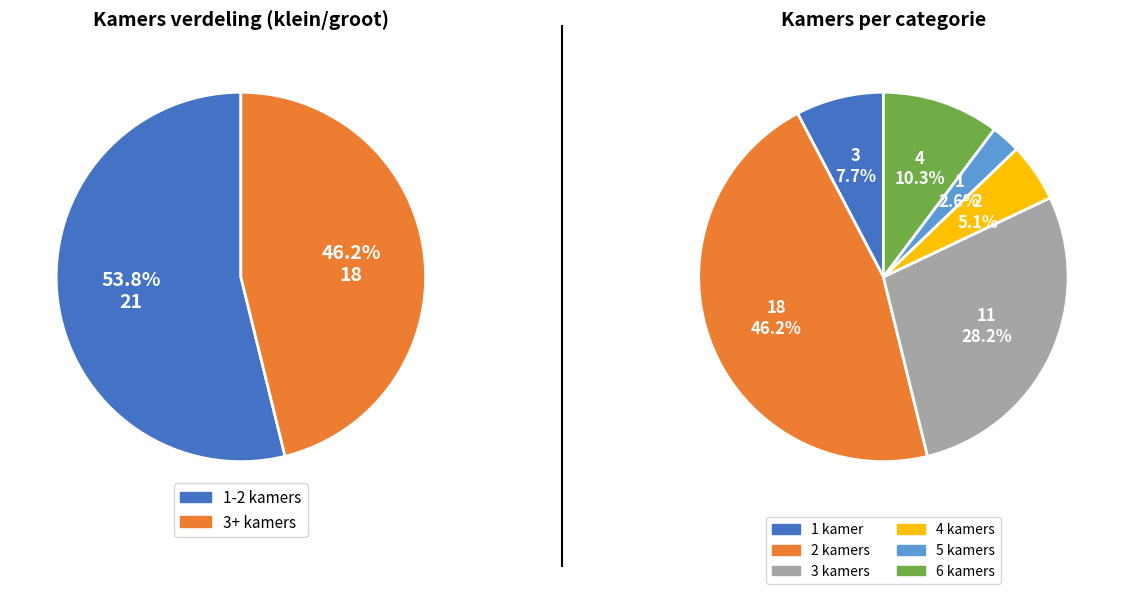

How many slices are in this pie chart?

6